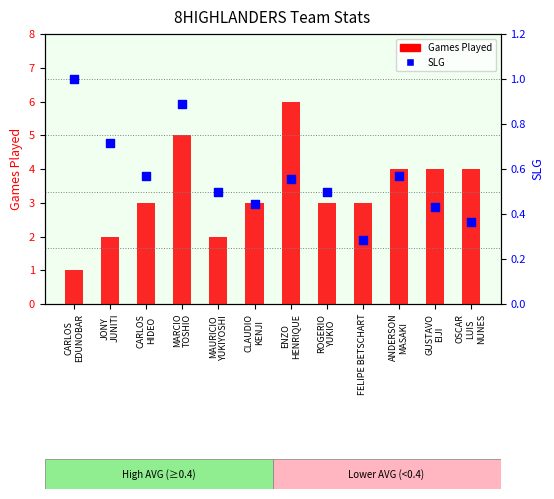

What is the total value across all series at ENZO
HENRIQUE?

6.6